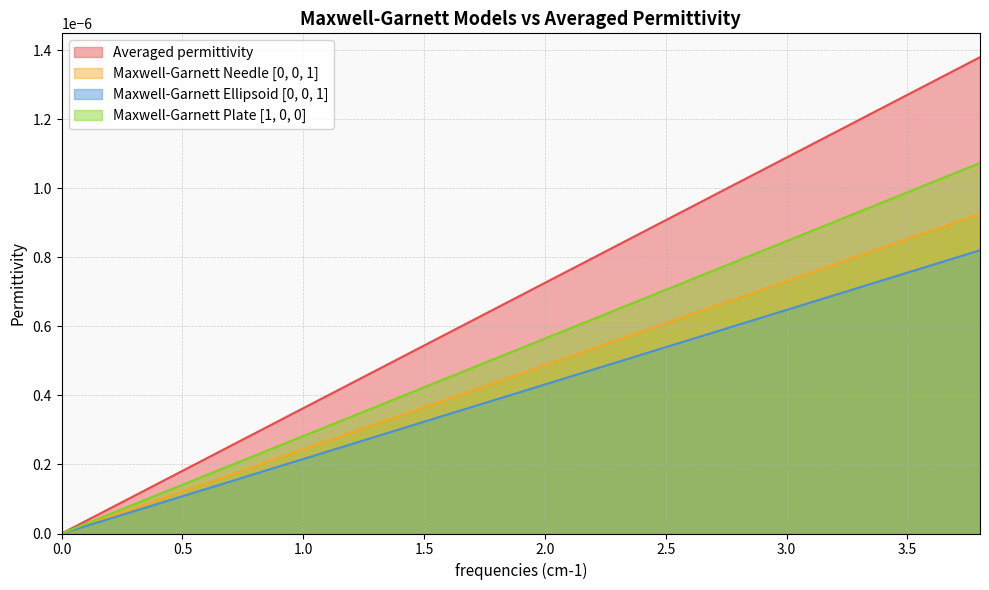

Is the value of Maxwell-Garnett Needle [0, 0, 1] at 2.0 greater than the value of Averaged permittivity at 2.0?

No